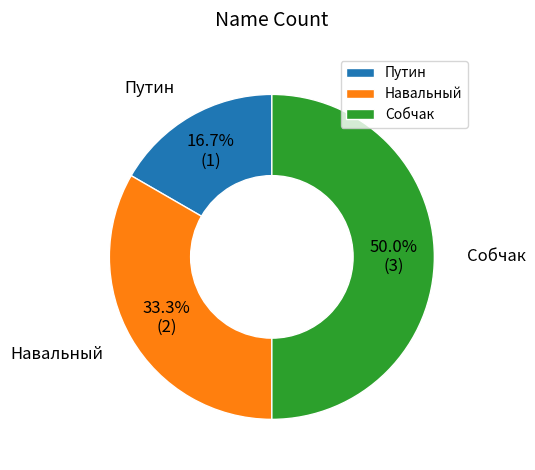

Rank the categories by value from highest to lowest.

Собчак, Навальный, Путин